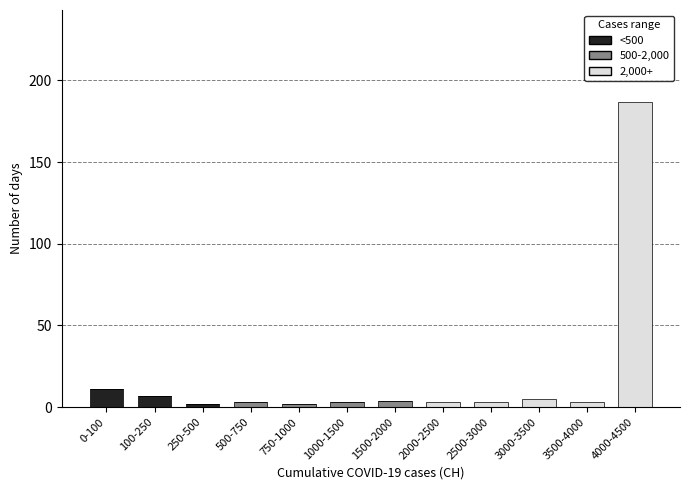

What is the maximum value for <500?

11